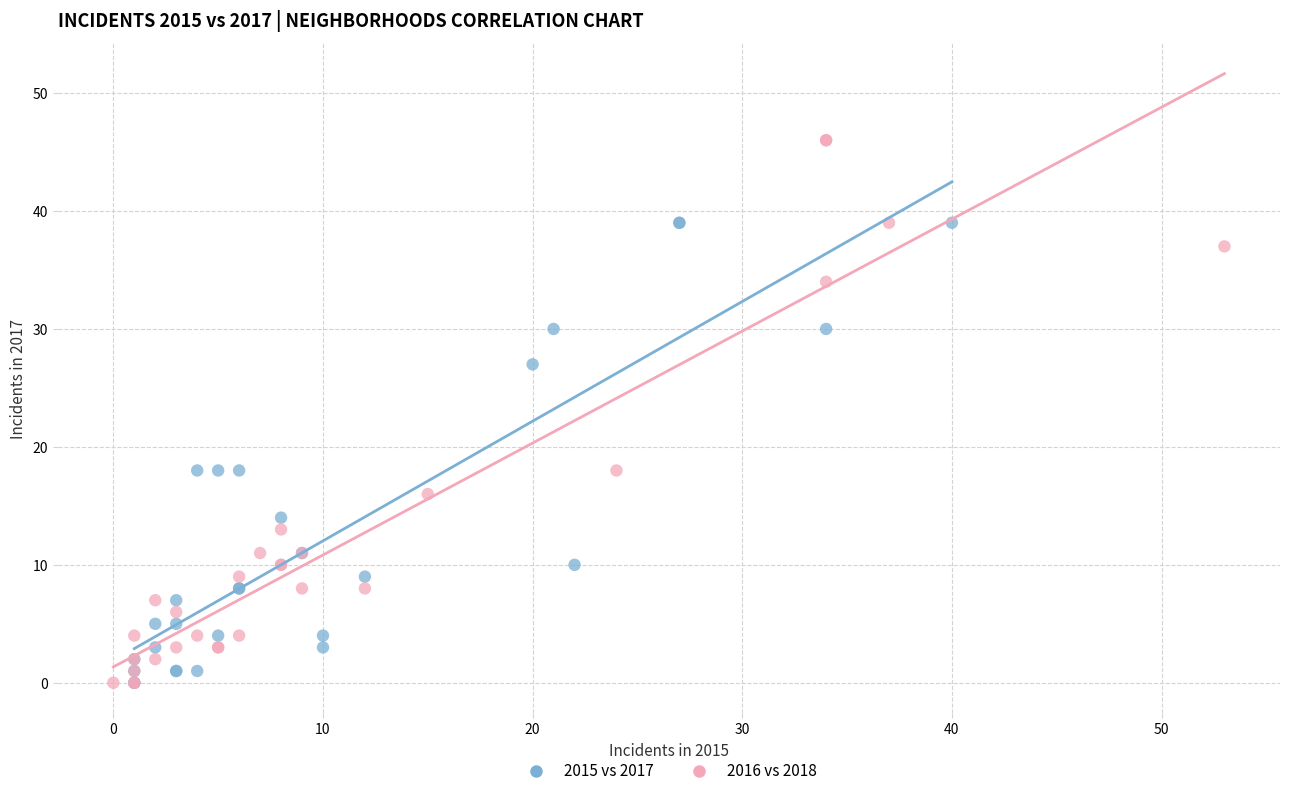

Which series has the largest Y range (max minus min)?

2016 vs 2018